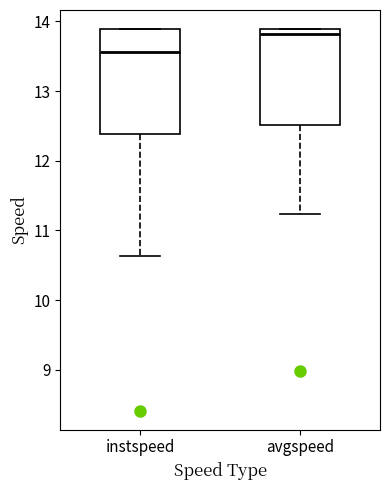

Where is the lower edge of the box for instspeed on the y-axis? The values are not printed on the chart, so give them approximately, as read against the axis.

12.4